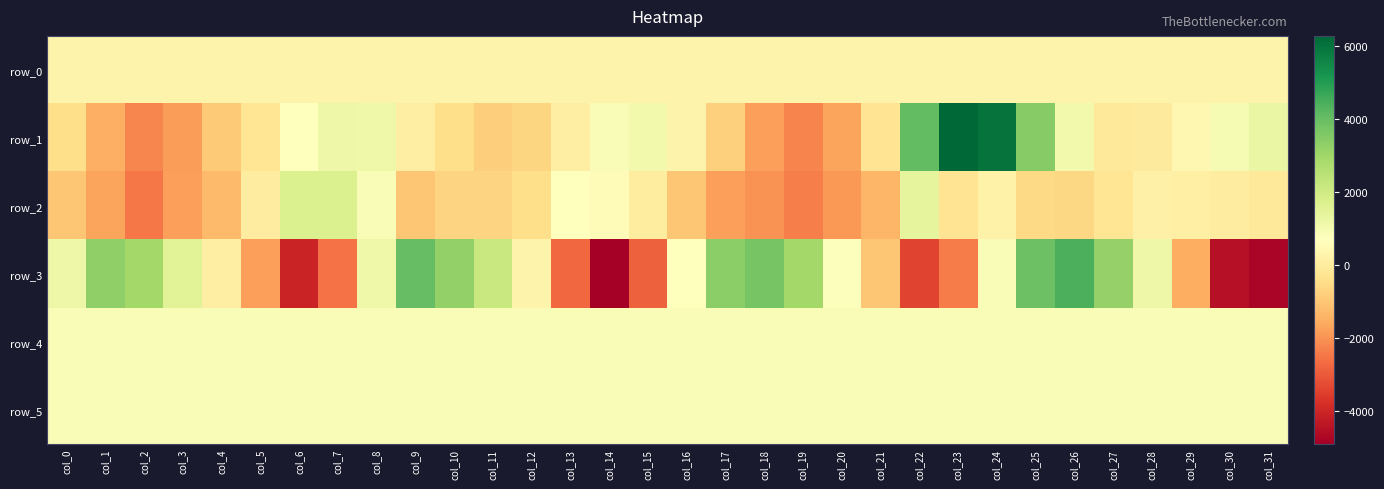

At col_28, list the series in order from largest to smallest.

row_3, row_5, row_4, row_0, row_2, row_1